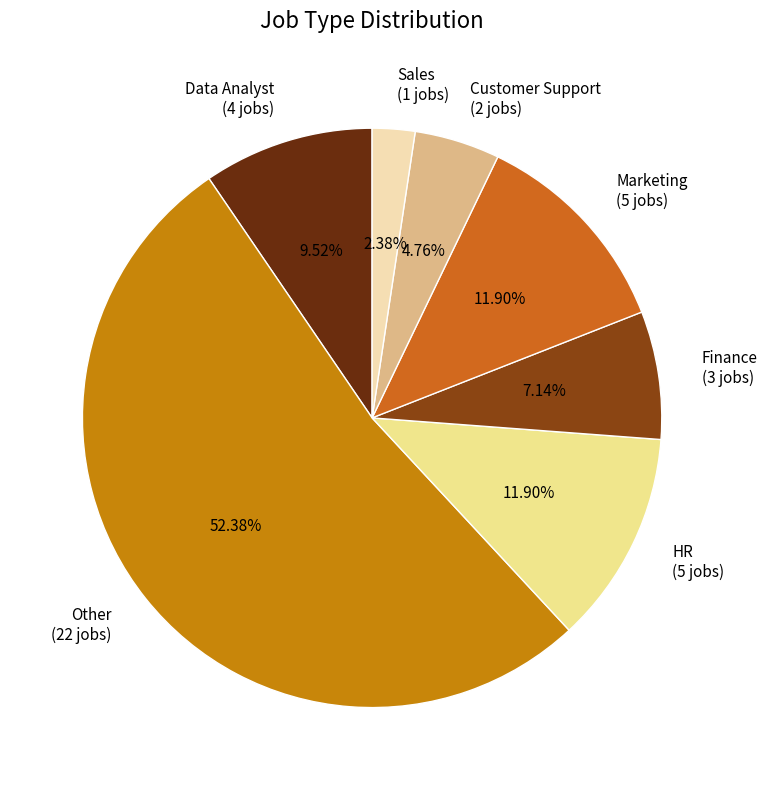

What percentage do Finance and Marketing together represent?

19.0%